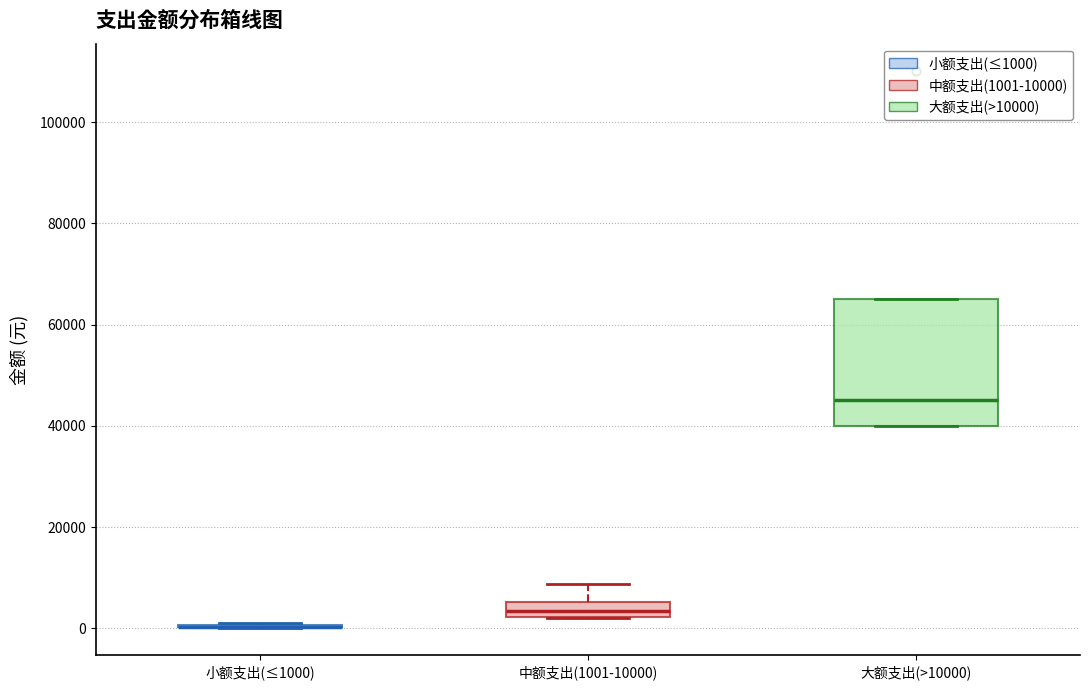

Comparing the boxes themselves (not the whiskers), which one is the tallest?

大额支出(>10000)